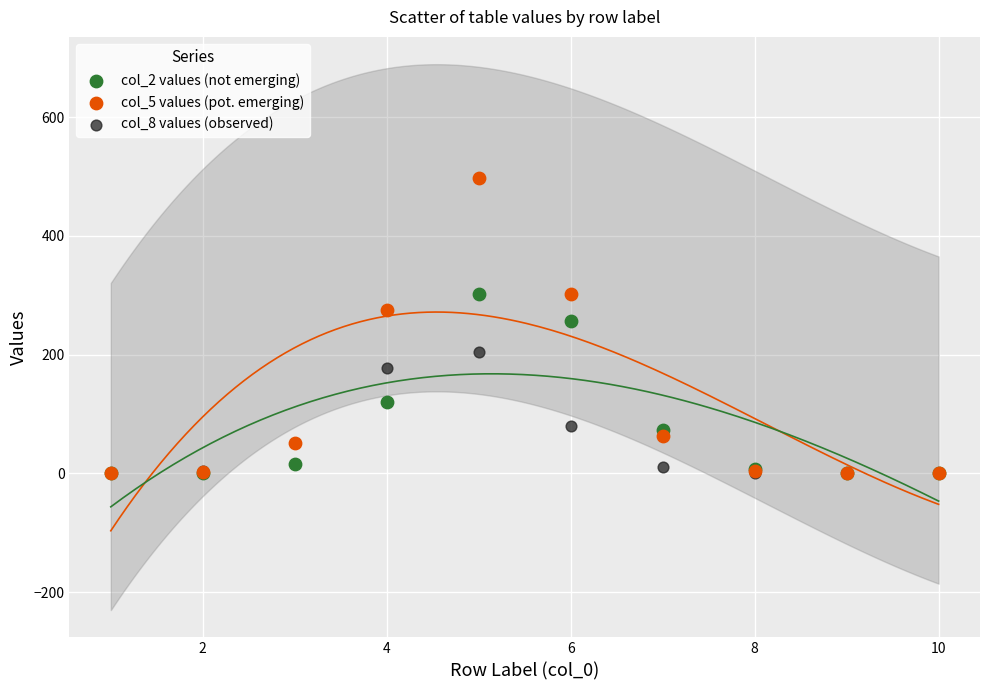

What are all the series names shown in the legend?

col_2 values (not emerging), col_5 values (pot. emerging), col_8 values (observed)